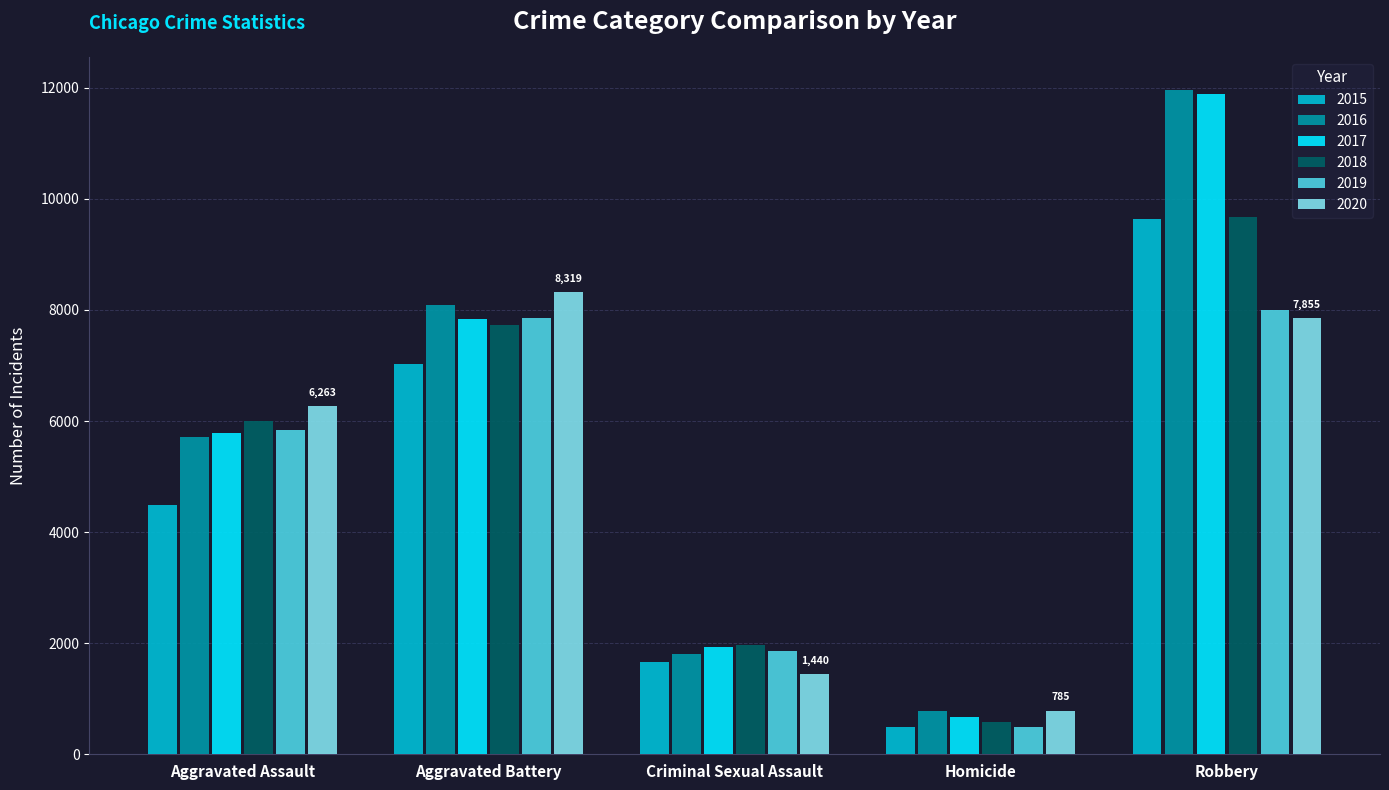

What is the difference between the 2020 values at Aggravated Assault and Homicide?

5478